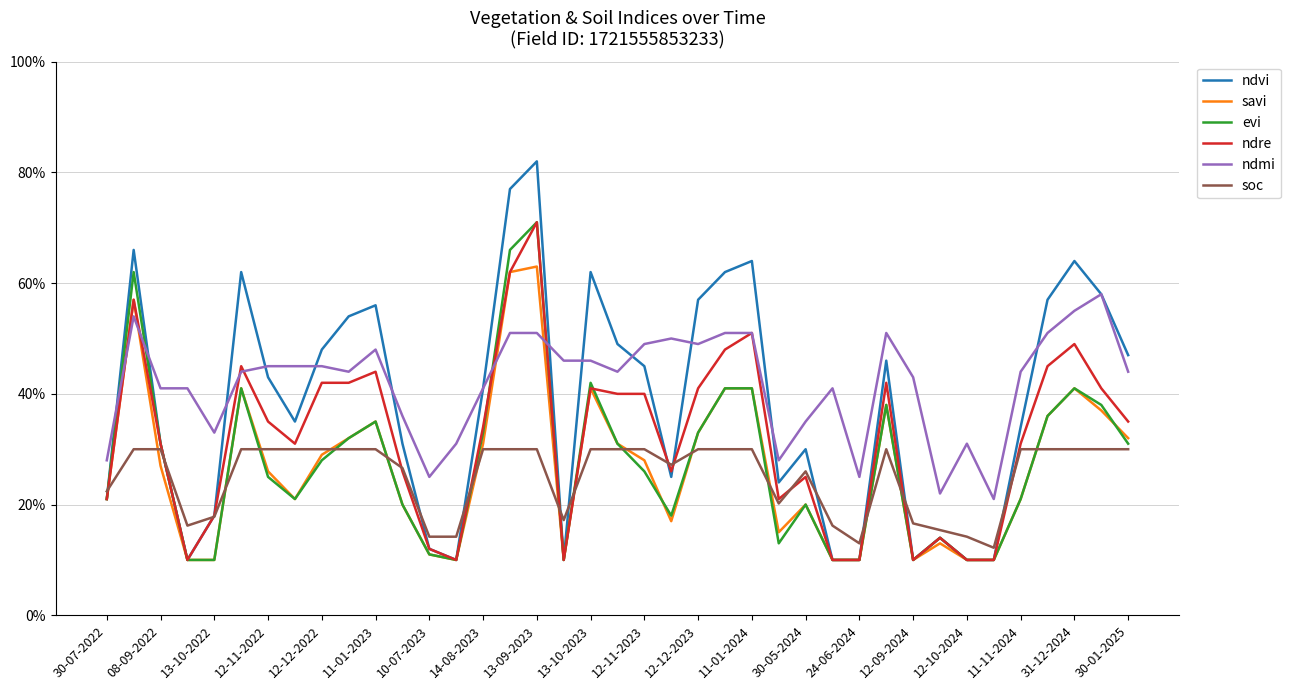

What are all the series names shown in the legend?

ndvi, savi, evi, ndre, ndmi, soc